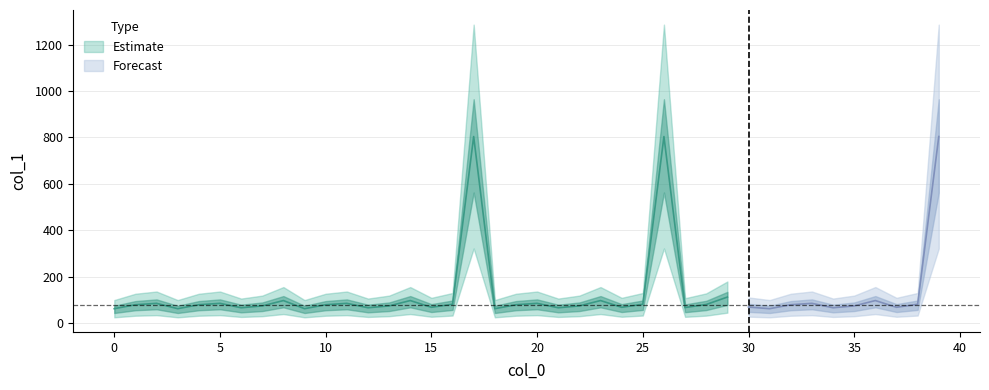

Rank the categories by value from highest to lowest.

17, 26, 39, 29, 8, 14, 23, 36, 2, 5, 11, 20, 33, 16, 25, 38, 28, 1, 4, 10, 19, 32, 7, 13, 22, 35, 30, 15, 24, 37, 27, 6, 12, 21, 34, 0, 3, 9, 18, 31